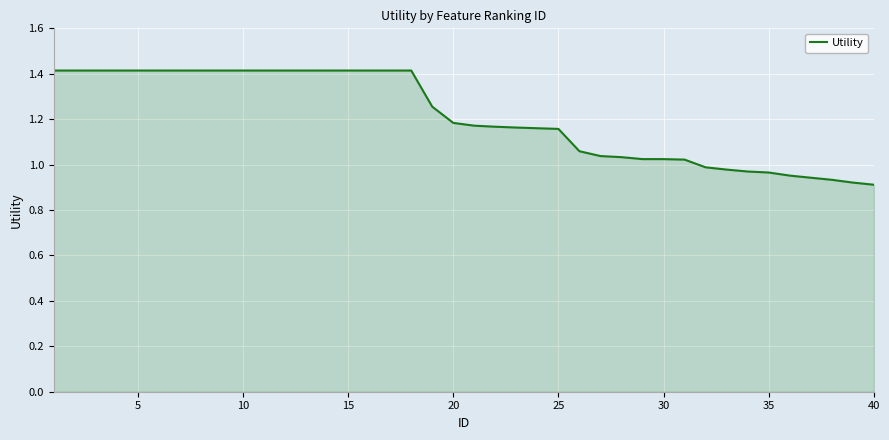

What is the greatest value displayed?

1.4